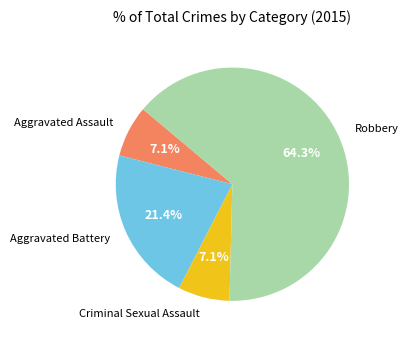

What portion of the pie excludes Aggravated Assault?

92.9%